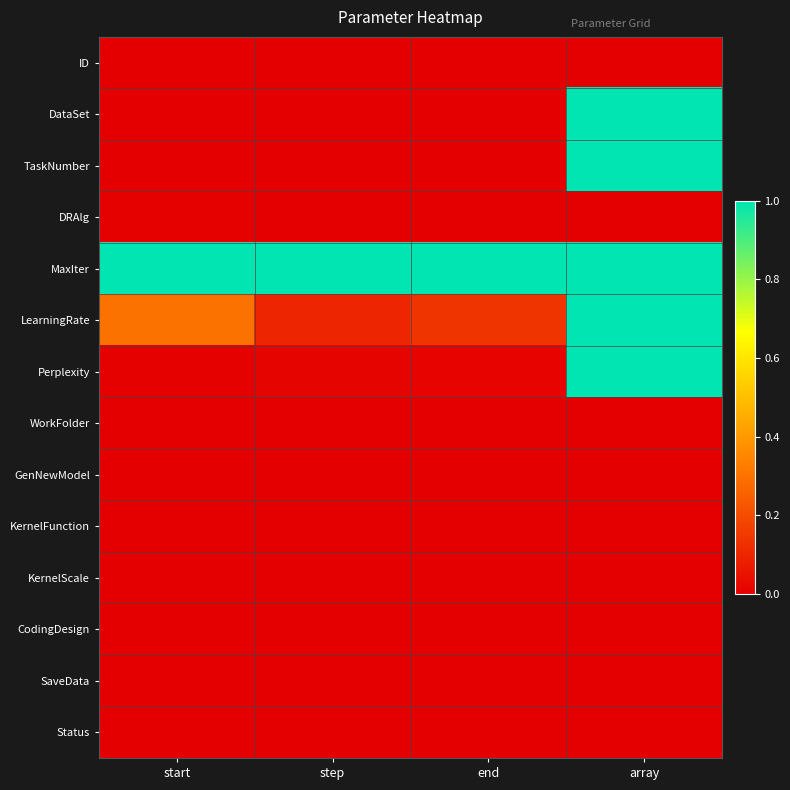

At end, list the series in order from largest to smallest.

MaxIter, LearningRate, Perplexity, DataSet, TaskNumber, DRAlg, KernelScale, WorkFolder, GenNewModel, KernelFunction, CodingDesign, SaveData, Status, ID